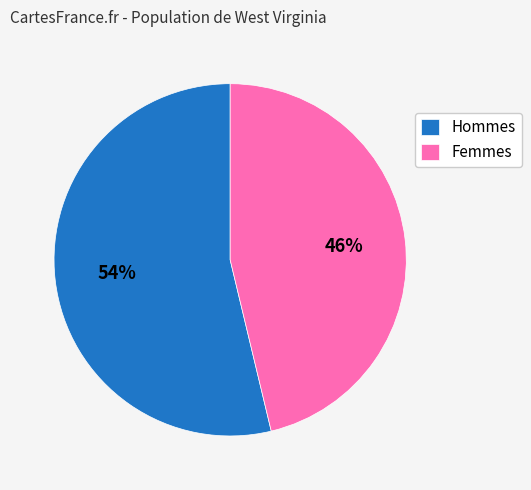

To the nearest percent, what portion does Femmes represent?

46%